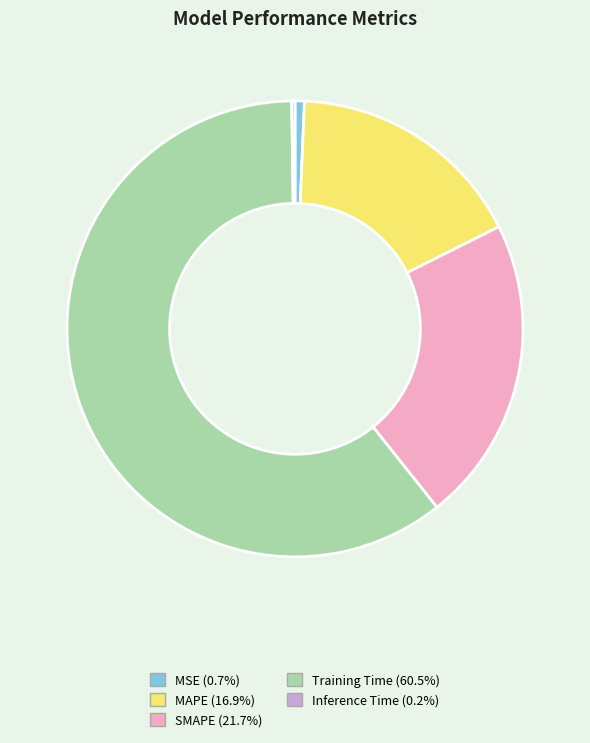

Is it true that MAPE is 25% of the pie?

False